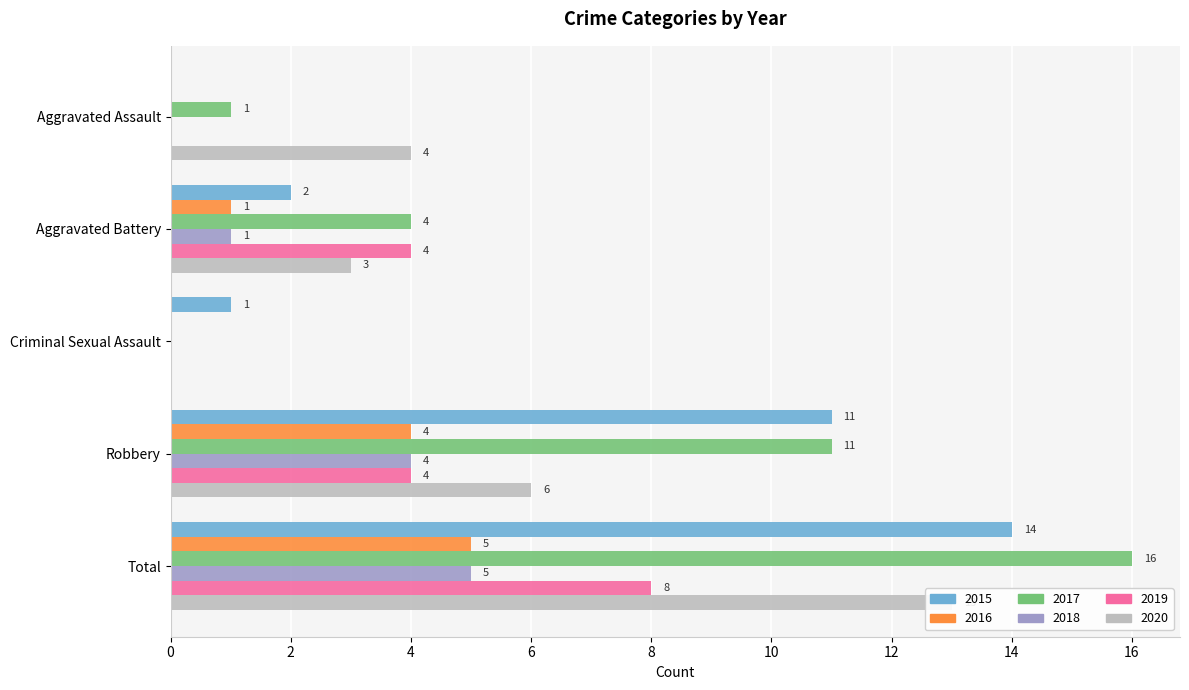

The 2020 series shows 6 at Total. True or false?

False